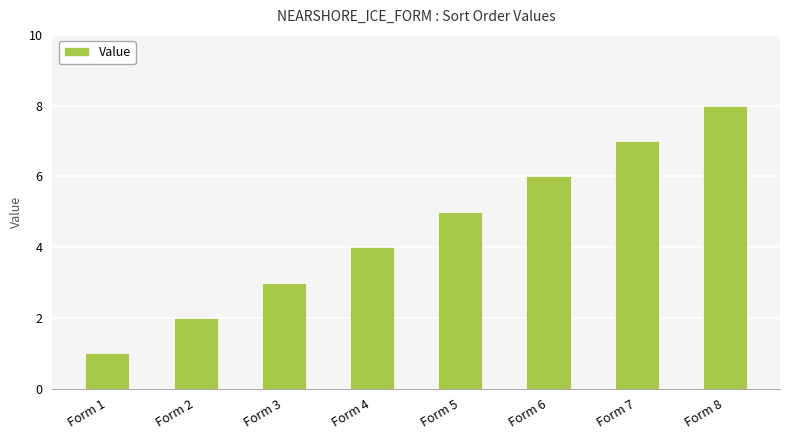

What is the maximum value shown in the chart?

8